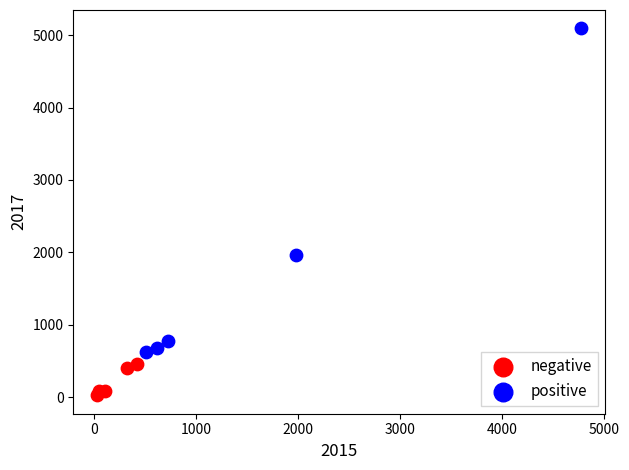

Which series has the widest spread of Y values?

positive